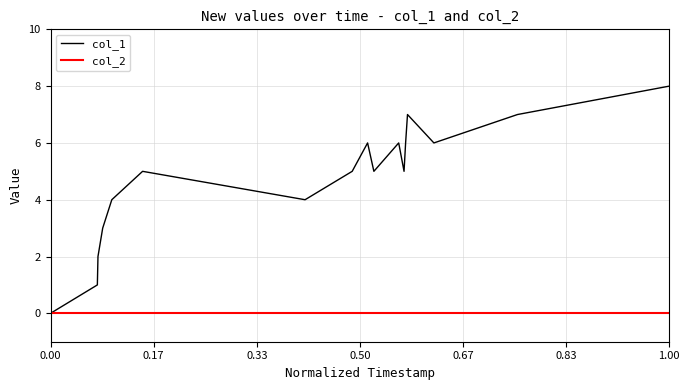

List the series in order of their peak value, highest first.

col_1, col_2